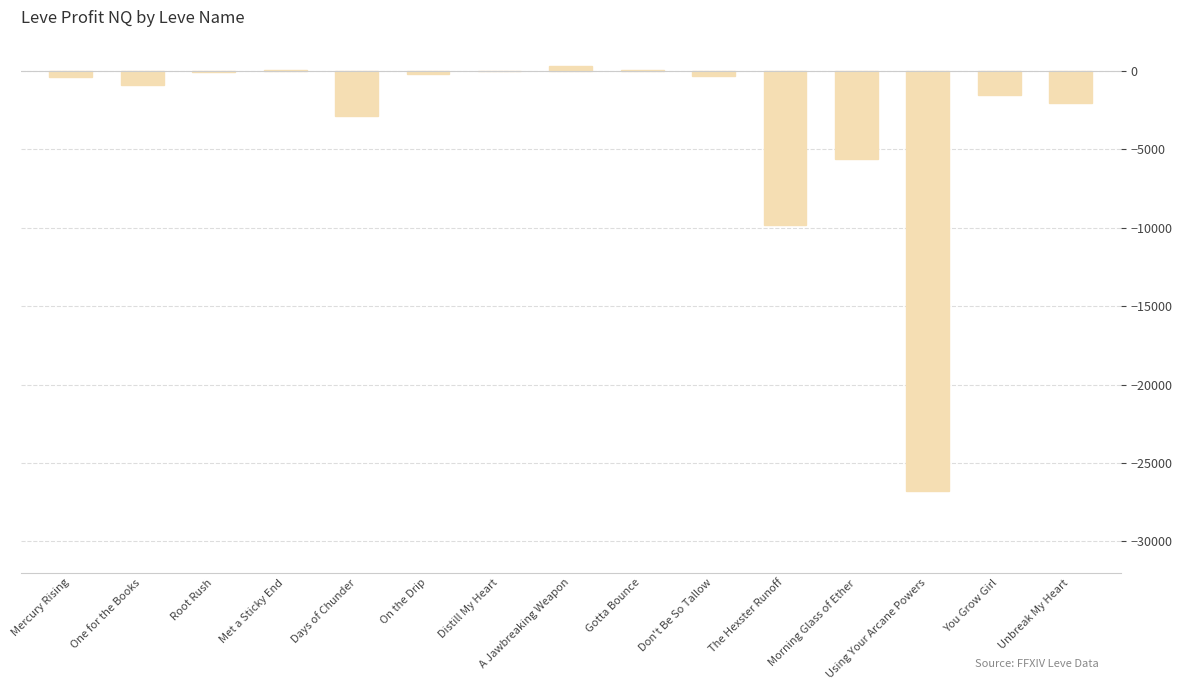

What is the sum of all values?

-50056.3